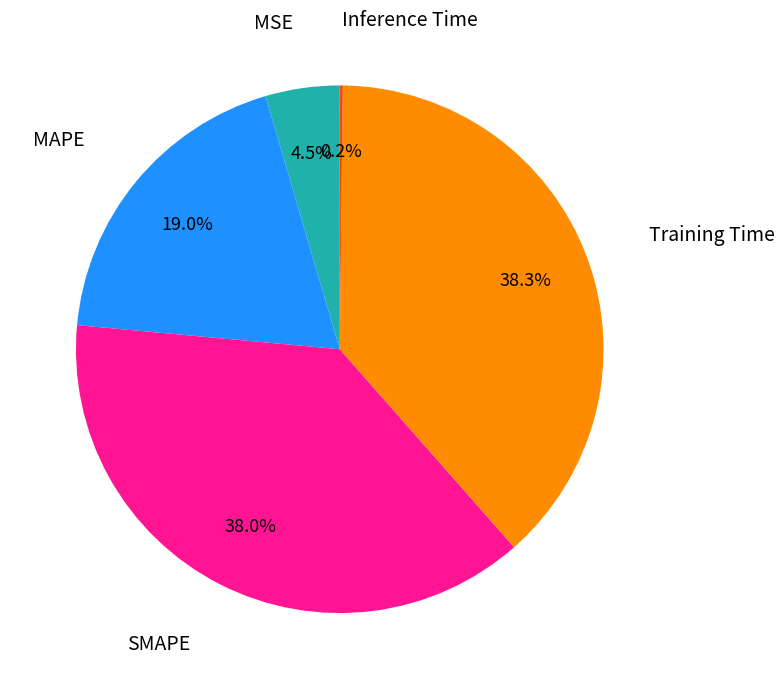

Is there a majority slice in this chart?

No